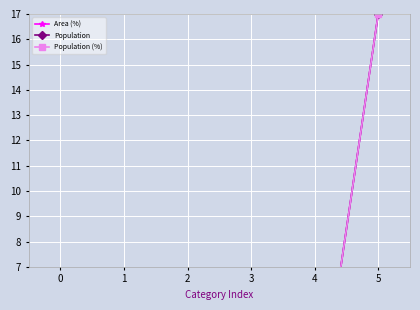

Count the number of data series in this chart.

3